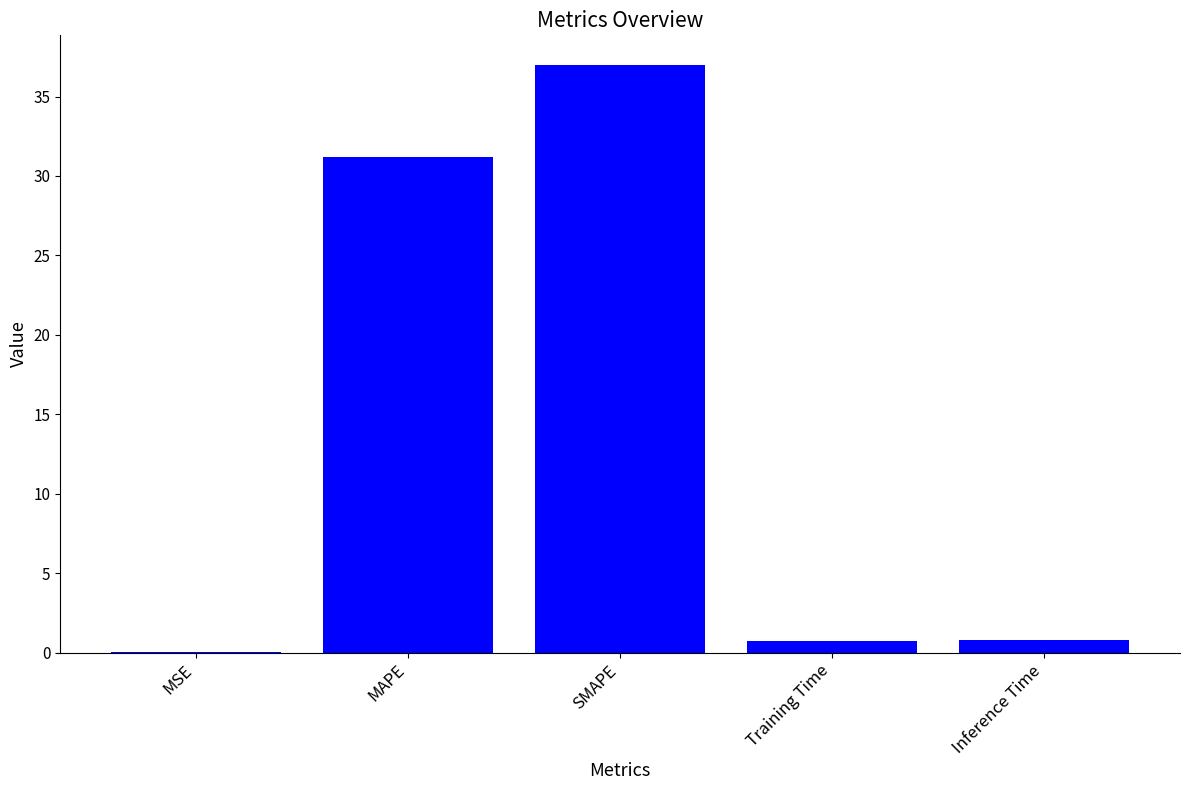

Where is the data nearest to the value 18?

MAPE